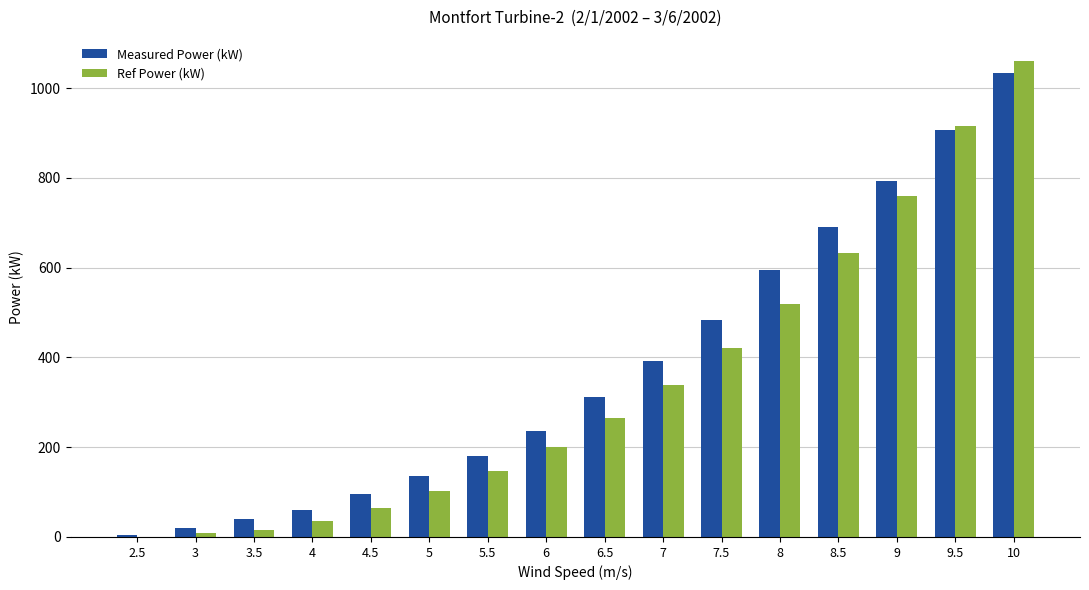

Are the bars grouped side by side (vs. stacked)?

Yes